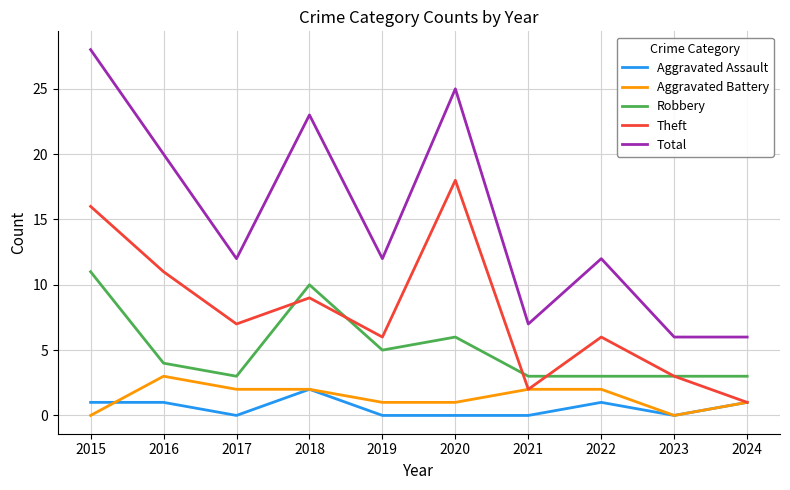

True or false: Aggravated Assault and Robbery cross at least once.

False